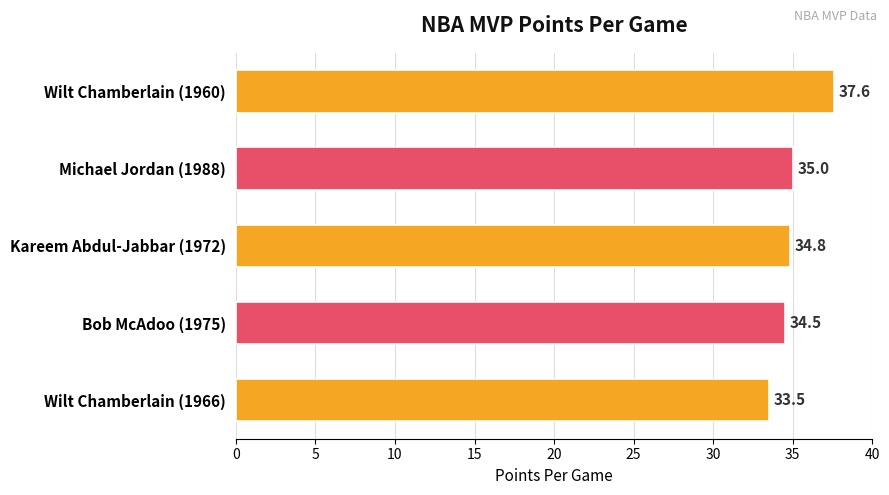

How many bars are there in total?

5